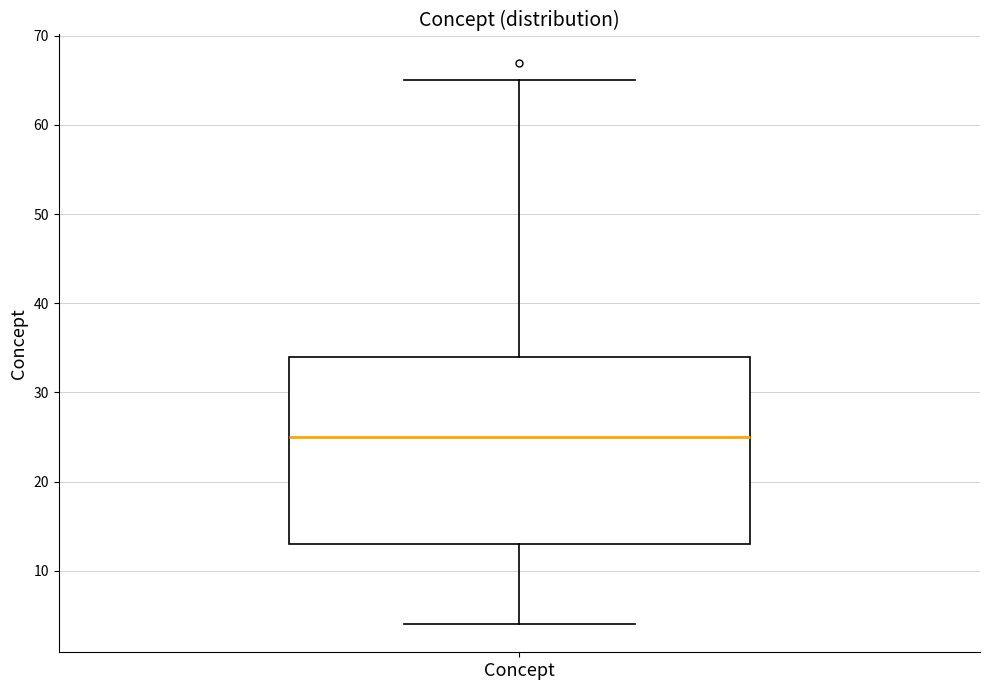

Read this box plot against the y-axis: the position of the median line, the range covered by the box, and the ends of both whiskers. The values are not printed on the chart, so give them approximately, as read against the axis.

median 25, box 13 to 34, whiskers 4 to 65